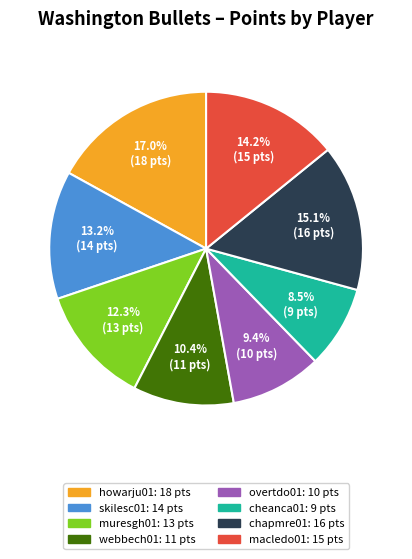

How much of the chart is everything except howarju01?

83.0%